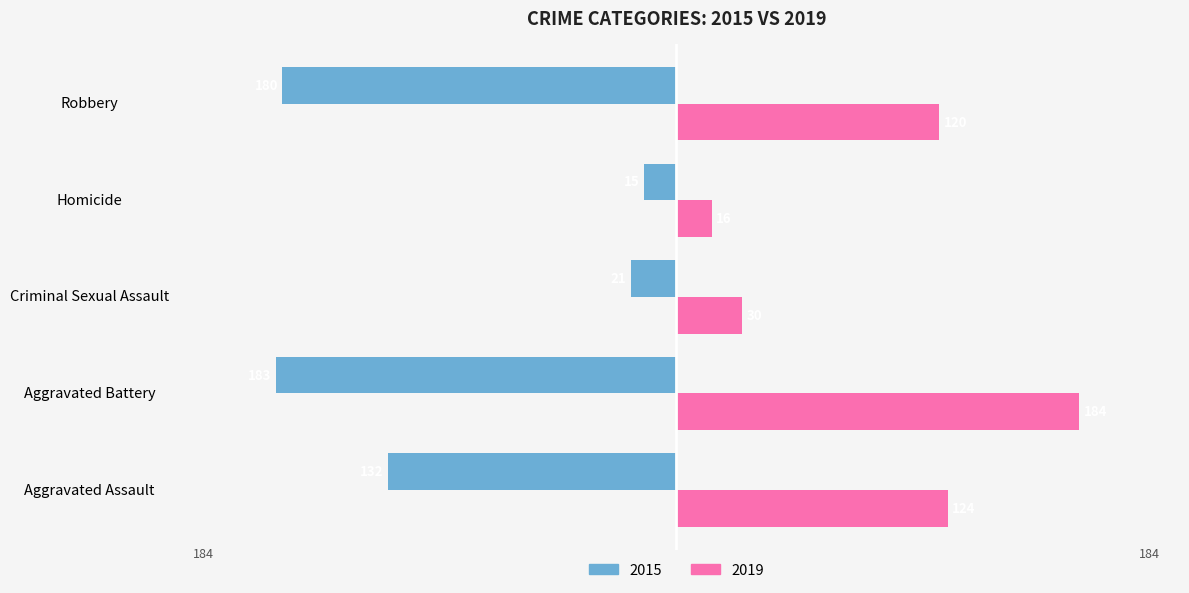

What is the difference between the maximum and second lowest values in the 2019 series?

154